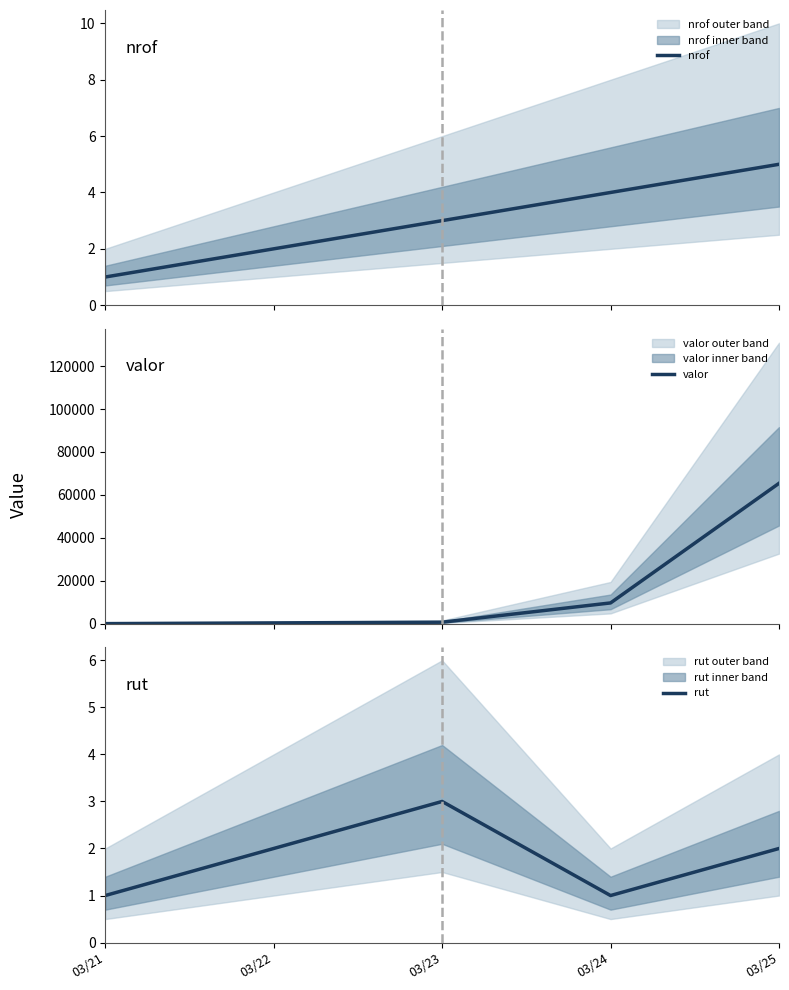

The value of nrof at 03/25 is 2. True or false?

False